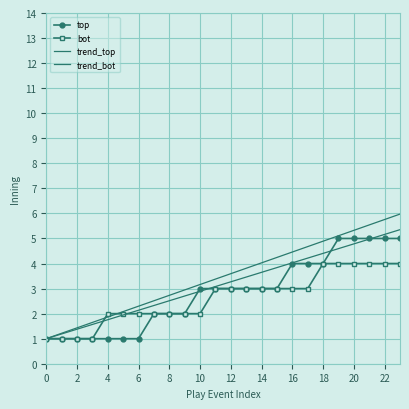

Rank the series by their maximum value, from lowest to highest.

bot, top